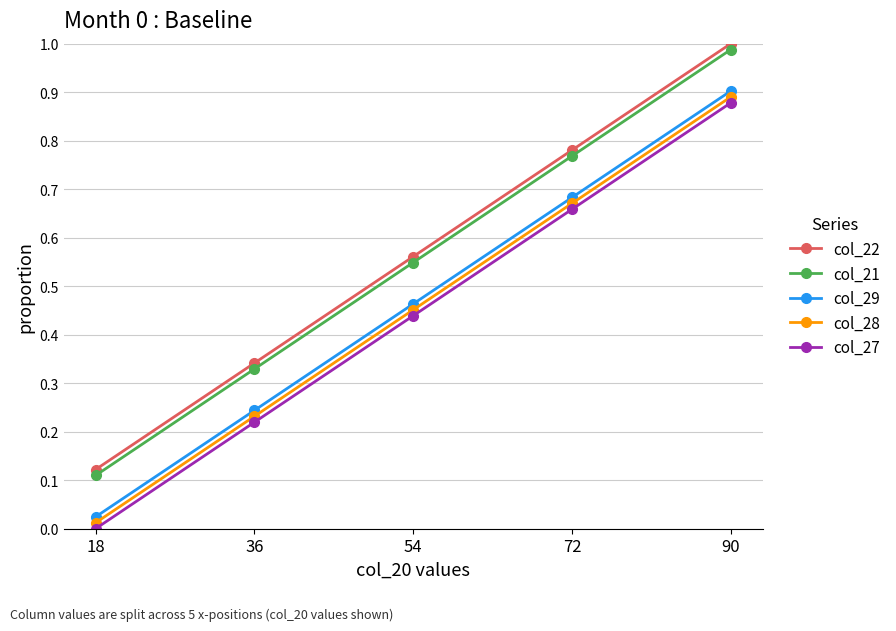

How many positive values does the col_27 series have?

4